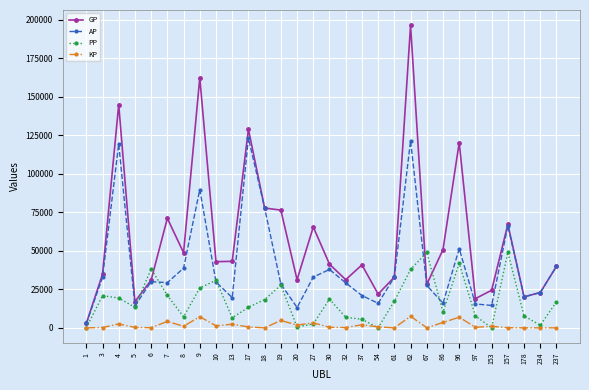

Rank the series at 86 from highest to lowest value.

GP, AP, PP, KP